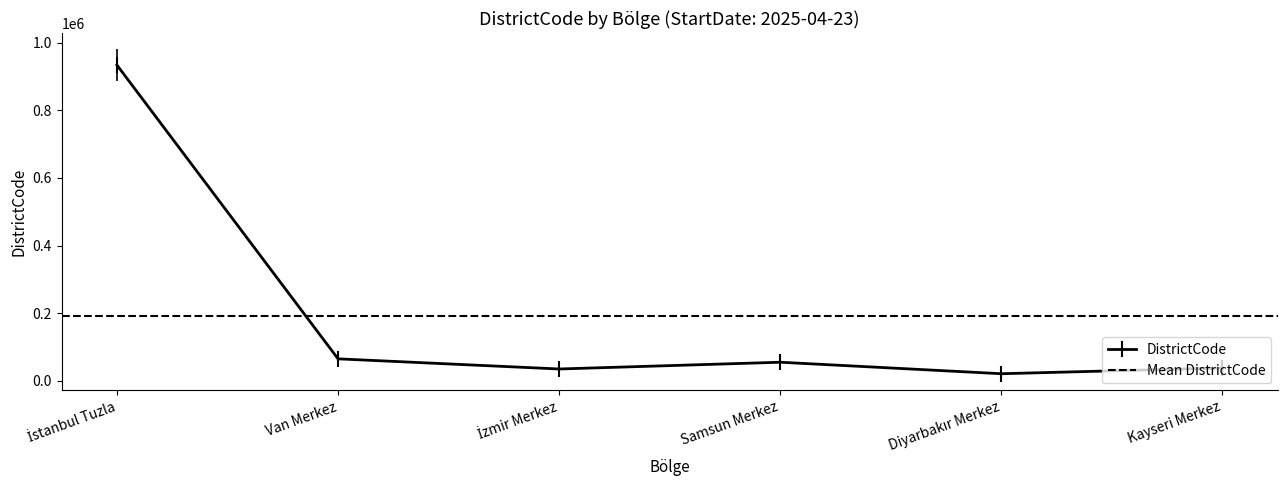

How many lines are shown in the chart?

1